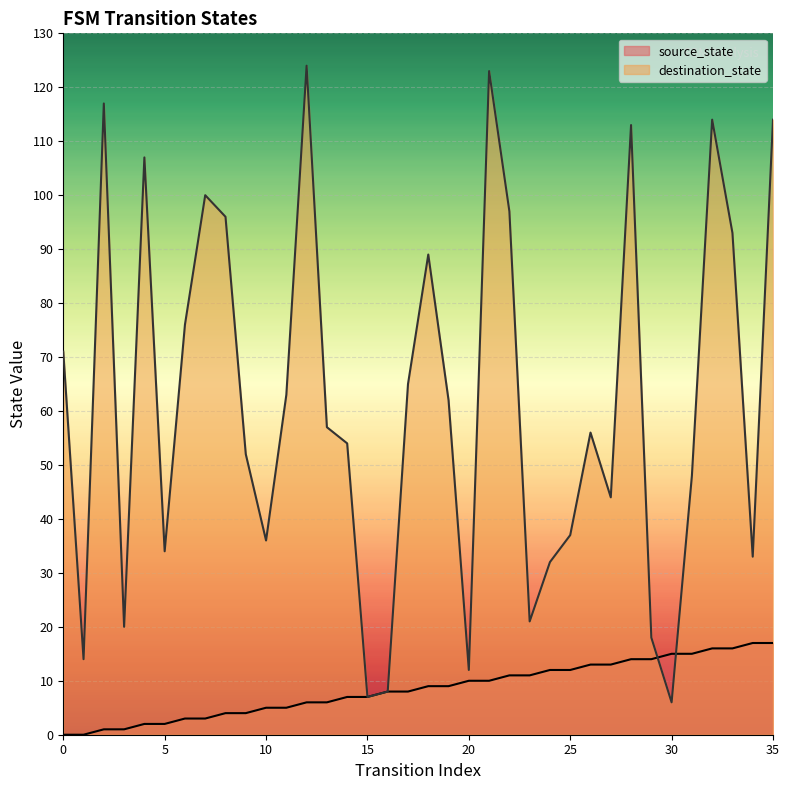

Which series has the widest spread of values?

destination_state